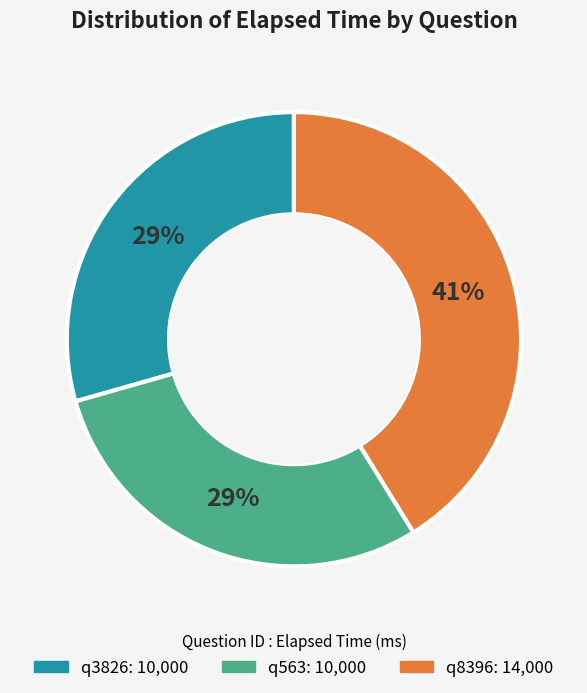

To the nearest percent, what is the combined percentage of q3826 and q8396?

71%